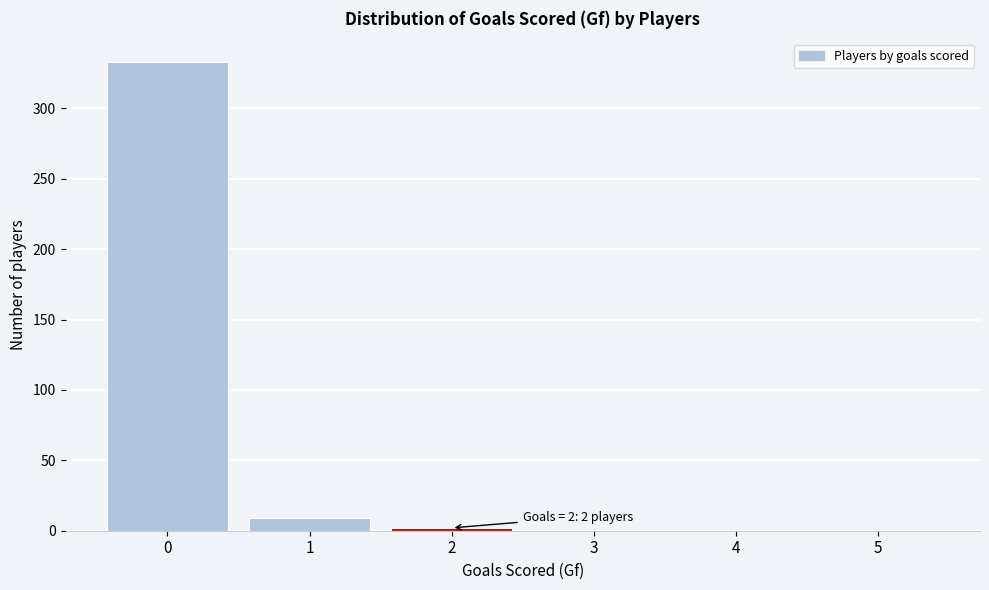

Which range on the x-axis has the tallest bar?

-0.5 to 0.5